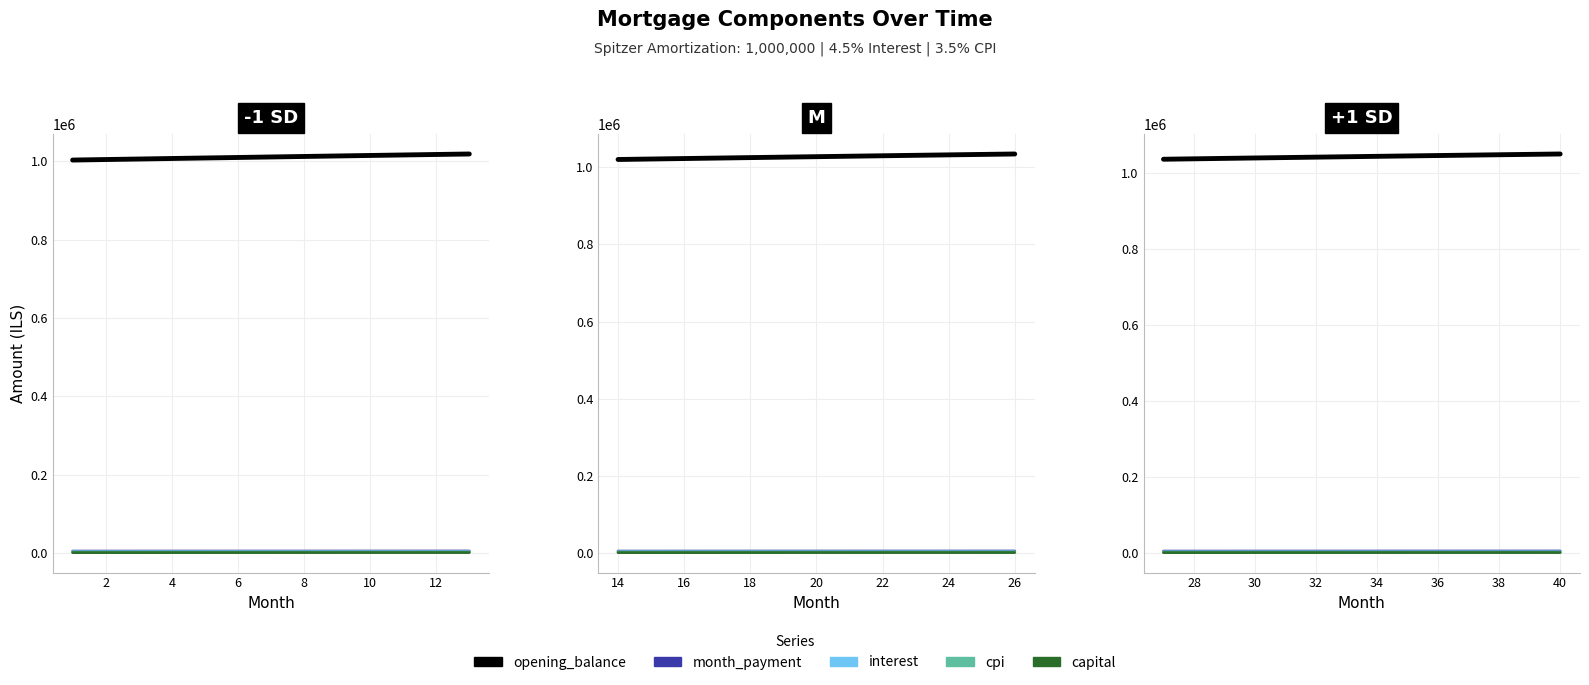

What is the sum of the capital values at 36 and 28?

3914.6